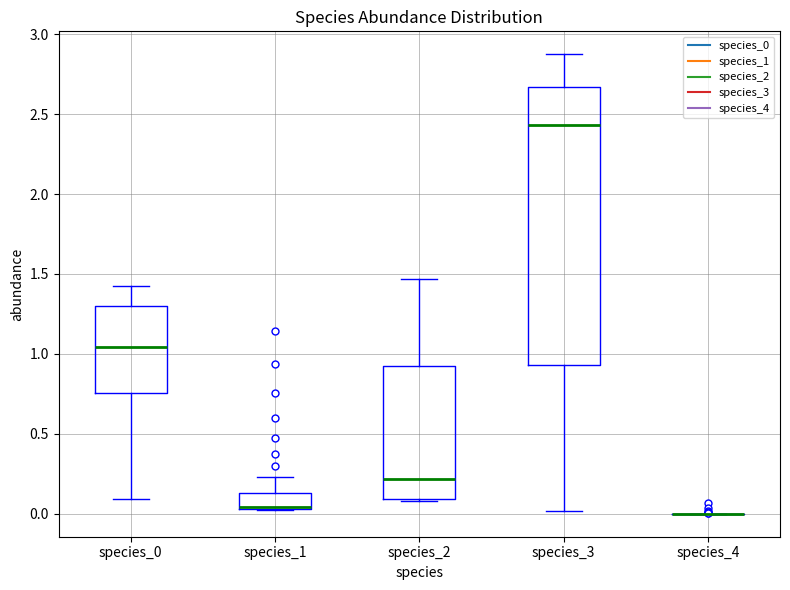

Reading left to right, transcribe this box plot: for each box, give where its median line is, the range the box spans, and where its two whiskers end, as read against the y-axis. The values are not printed on the chart, so give them approximately, as read against the axis.

species_0: median 1.05, box 0.75 to 1.30, whiskers 0.10 to 1.40
species_1: median 0.05, box 0.05 to 0.15, whiskers 0.05 to 0.25
species_2: median 0.20, box 0.10 to 0.90, whiskers 0.10 to 1.45
species_3: median 2.45, box 0.95 to 2.65, whiskers 0.00 to 2.85
species_4: box collapsed to a line at 0.00, whiskers 0.00 to 0.00